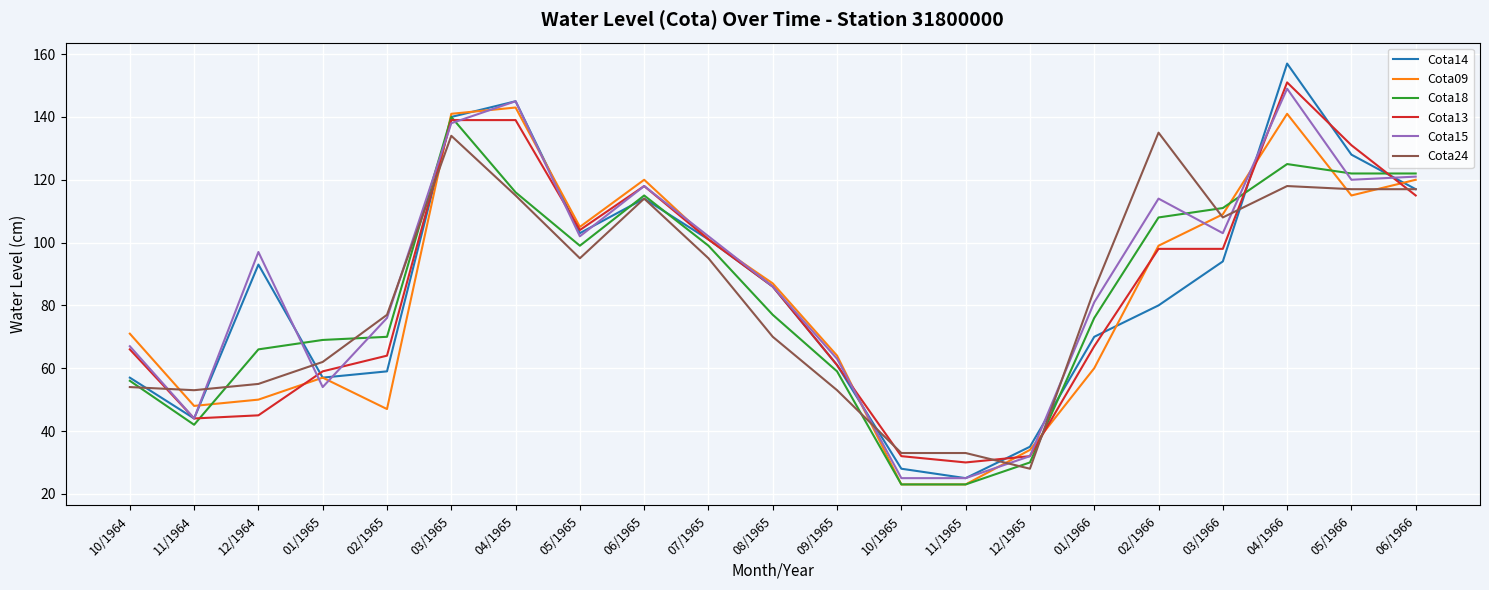

Reading left to right, list all the values displayed in this chart.

Cota14: 57	44	93	57	59	140	145	103	114	101	86	61	28	25	35	70	80	94	157	128	117
Cota09: 71	48	50	57	47	141	143	105	120	101	87	64	23	23	34	60	99	109	141	115	120
Cota18: 56	42	66	69	70	140	116	99	115	99	77	59	23	23	30	76	108	111	125	122	122
Cota13: 66	44	45	59	64	139	139	104	118	101	86	61	32	30	32	67	98	98	151	131	115
Cota15: 67	44	97	54	76	138	145	102	118	102	86	63	25	25	32	81	114	103	149	120	121
Cota24: 54	53	55	62	77	134	115	95	114	95	70	53	33	33	28	85	135	108	118	117	117